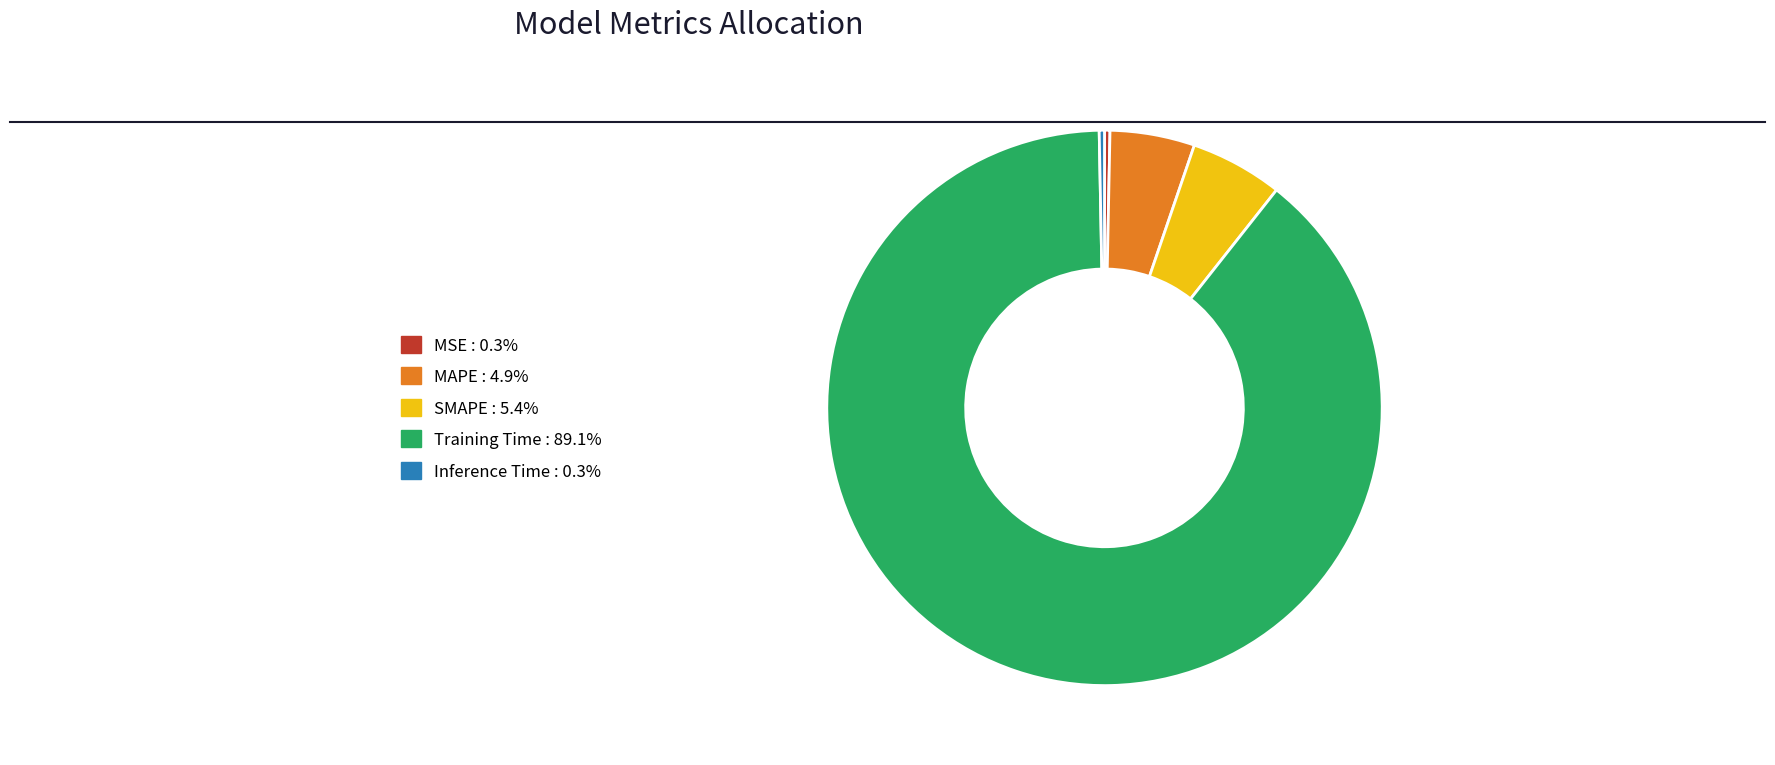

Combined, do Inference Time and Training Time account for over 50%?

Yes